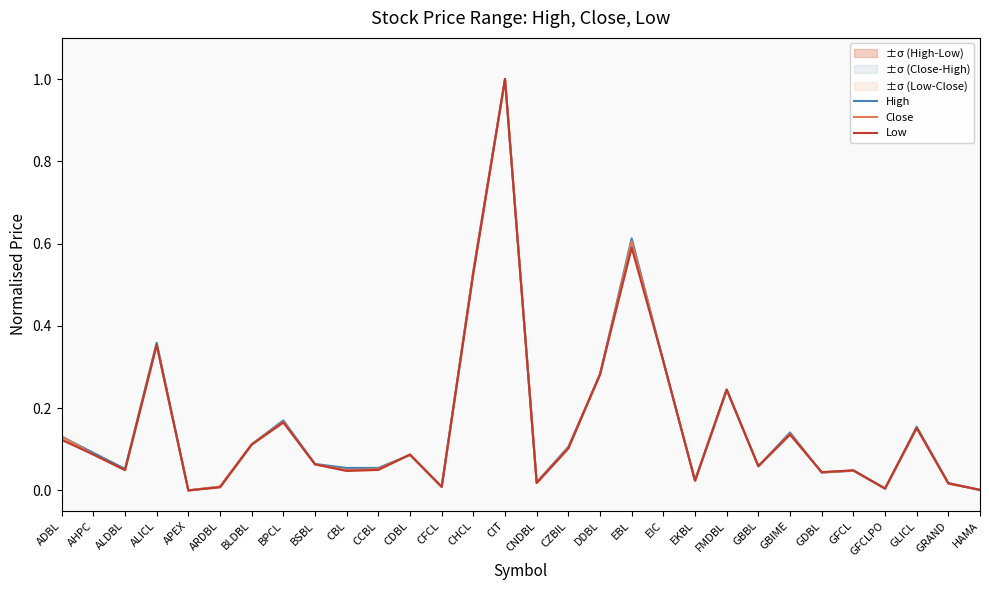

Is it true that High equals 0.0 at AHPC?

False